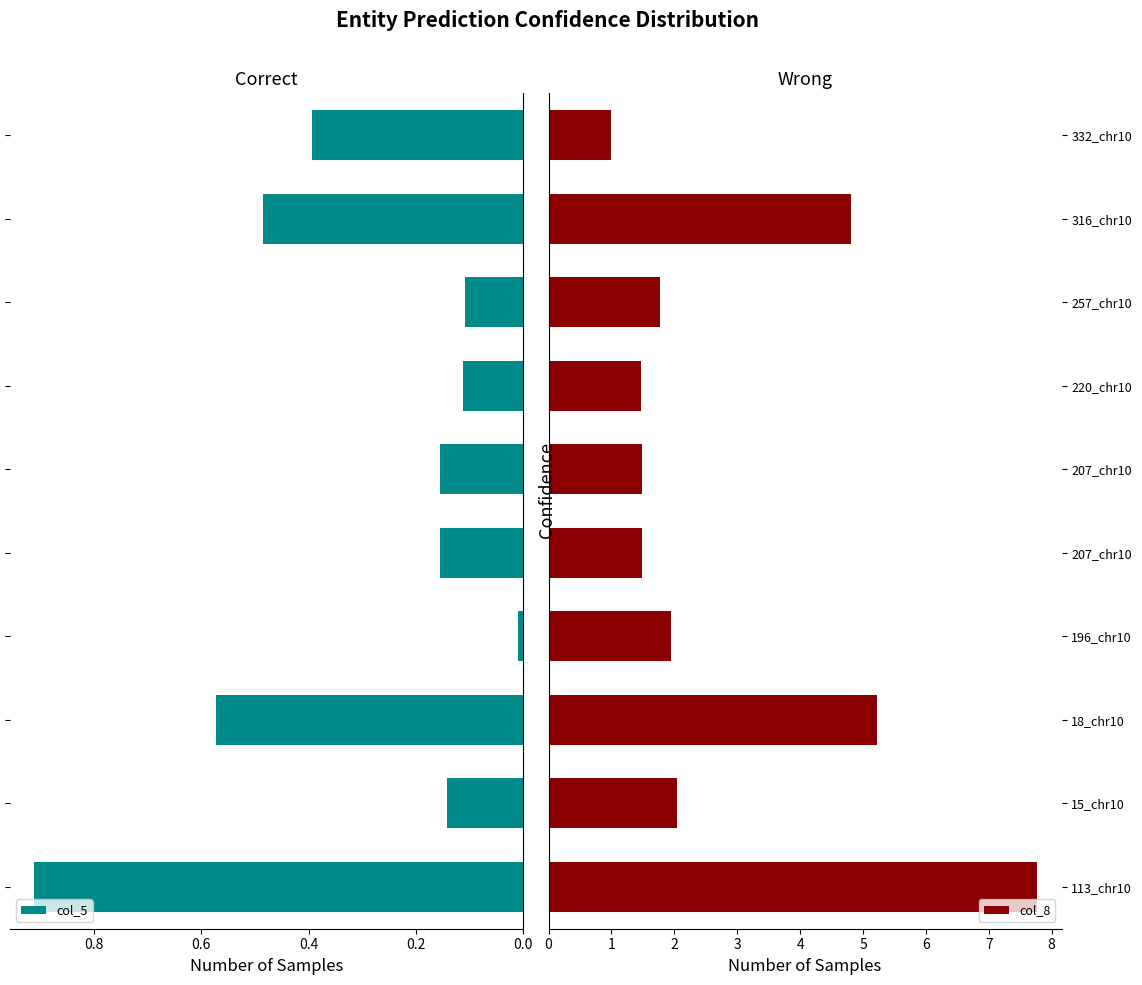

What is the spread (max minus min) of values at 257_chr10?

1.7